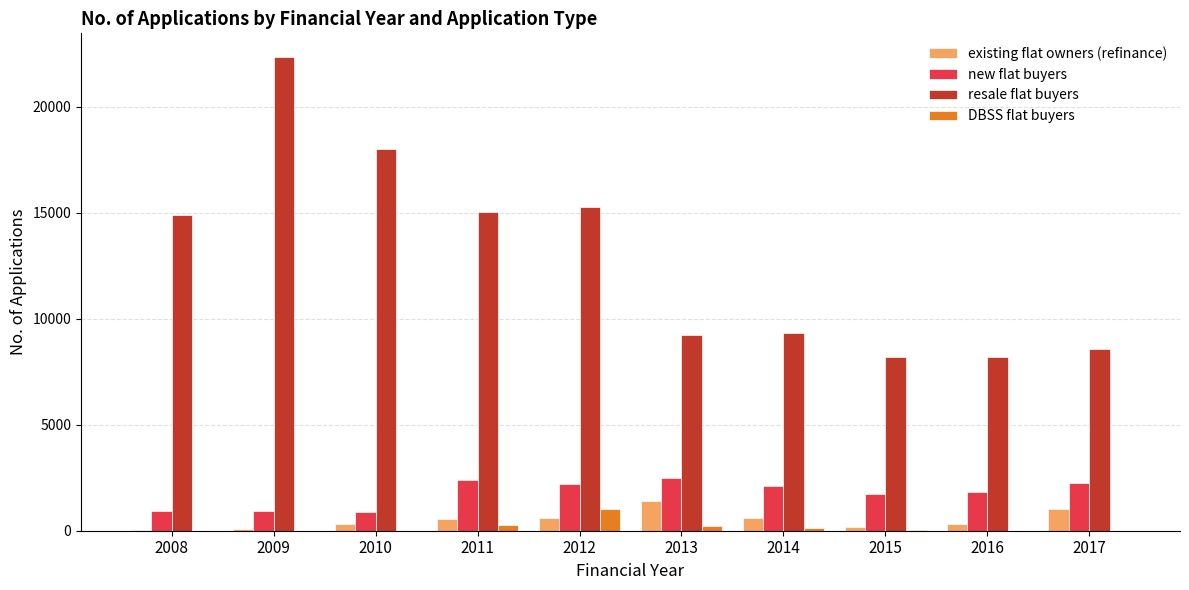

Between 2009 and 2016, which series saw the biggest shift?

resale flat buyers